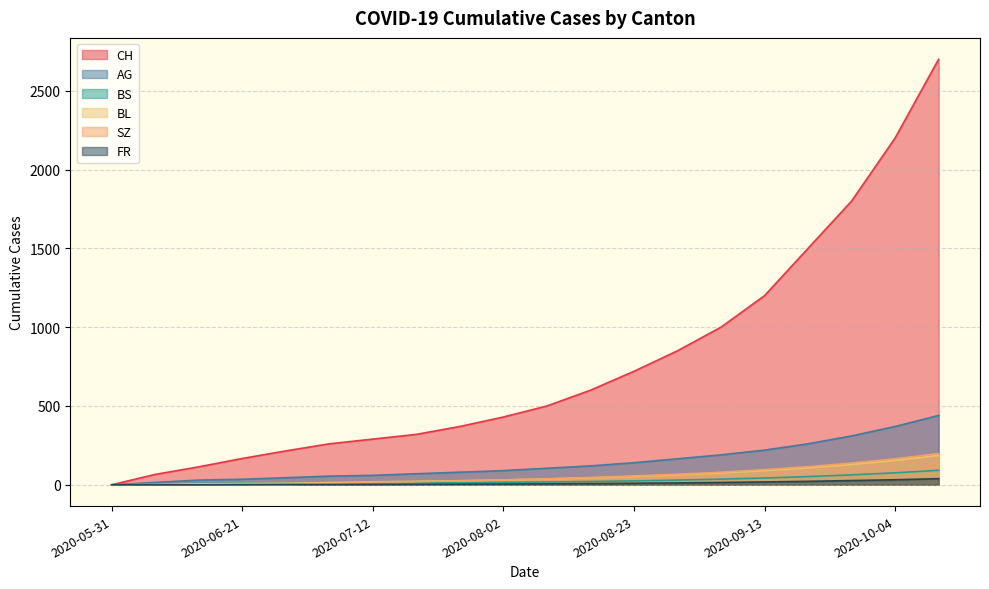

Reading left to right, what are all the values shown in this chart?

CH: 2020-05-31=0	2020-06-07=66	2020-06-14=114	2020-06-21=167	2020-06-28=215	2020-07-05=260	2020-07-12=290	2020-07-19=320	2020-07-26=370	2020-08-02=430	2020-08-09=500	2020-08-16=600	2020-08-23=720	2020-08-30=850	2020-09-06=1000	2020-09-13=1200	2020-09-20=1500	2020-09-27=1800	2020-10-04=2200	2020-10-11=2700
AG: 2020-05-31=0	2020-06-07=15	2020-06-14=30	2020-06-21=35	2020-06-28=45	2020-07-05=55	2020-07-12=60	2020-07-19=70	2020-07-26=80	2020-08-02=90	2020-08-09=105	2020-08-16=120	2020-08-23=140	2020-08-30=165	2020-09-06=190	2020-09-13=220	2020-09-20=260	2020-09-27=310	2020-10-04=370	2020-10-11=440
BS: 2020-05-31=0	2020-06-07=3	2020-06-14=9	2020-06-21=11	2020-06-28=11	2020-07-05=12	2020-07-12=12	2020-07-19=13	2020-07-26=14	2020-08-02=16	2020-08-09=18	2020-08-16=21	2020-08-23=25	2020-08-30=30	2020-09-06=36	2020-09-13=43	2020-09-20=52	2020-09-27=63	2020-10-04=76	2020-10-11=92
BL: 2020-05-31=0	2020-06-07=2	2020-06-14=6	2020-06-21=8	2020-06-28=10	2020-07-05=14	2020-07-12=19	2020-07-19=22	2020-07-26=26	2020-08-02=31	2020-08-09=37	2020-08-16=44	2020-08-23=53	2020-08-30=63	2020-09-06=75	2020-09-13=90	2020-09-20=108	2020-09-27=129	2020-10-04=155	2020-10-11=186
SZ: 2020-05-31=0	2020-06-07=0	2020-06-14=0	2020-06-21=1	2020-06-28=1	2020-07-05=9	2020-07-12=17	2020-07-19=20	2020-07-26=25	2020-08-02=31	2020-08-09=38	2020-08-16=46	2020-08-23=56	2020-08-30=67	2020-09-06=80	2020-09-13=96	2020-09-20=115	2020-09-27=138	2020-10-04=165	2020-10-11=198
FR: 2020-05-31=0	2020-06-07=0	2020-06-14=0	2020-06-21=1	2020-06-28=2	2020-07-05=2	2020-07-12=2	2020-07-19=3	2020-07-26=4	2020-08-02=5	2020-08-09=6	2020-08-16=8	2020-08-23=10	2020-08-30=12	2020-09-06=15	2020-09-13=18	2020-09-20=22	2020-09-27=27	2020-10-04=32	2020-10-11=39